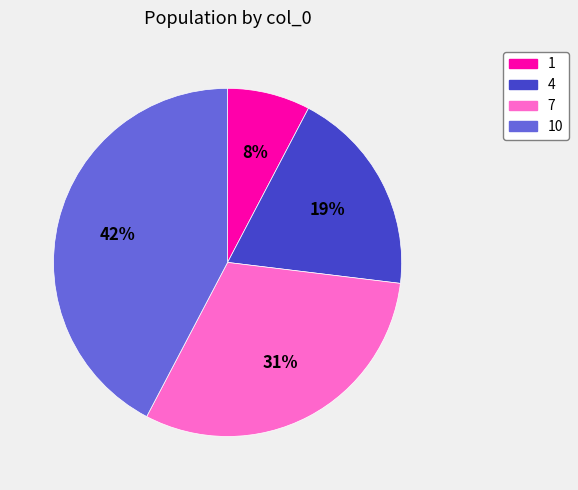

The 1 slice represents 1% of the pie. True or false?

False